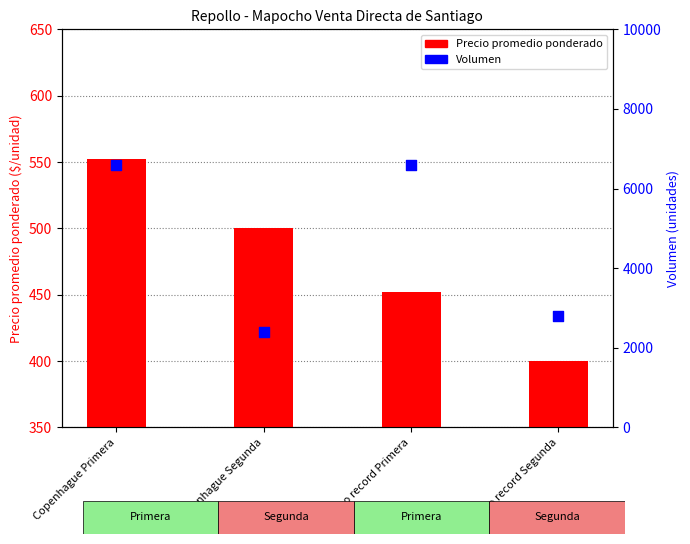

Which series reaches the minimum Y coordinate?

Precio promedio ponderado